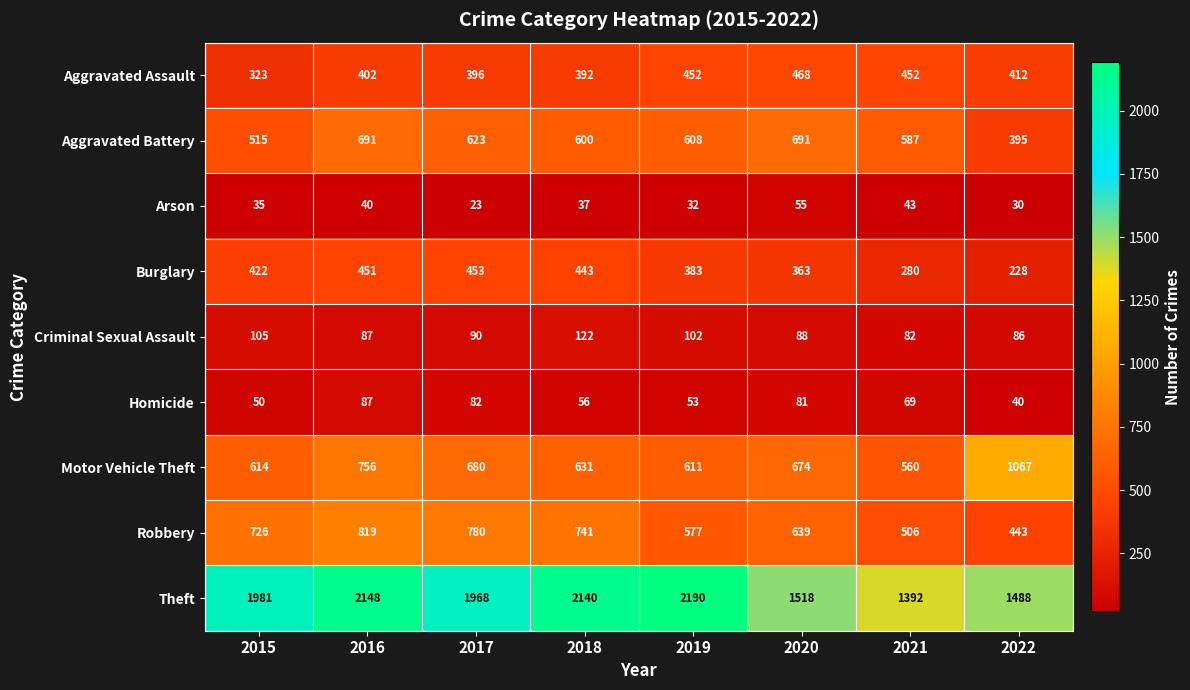

What is the sum of the Homicide values at 2018 and 2019?

109